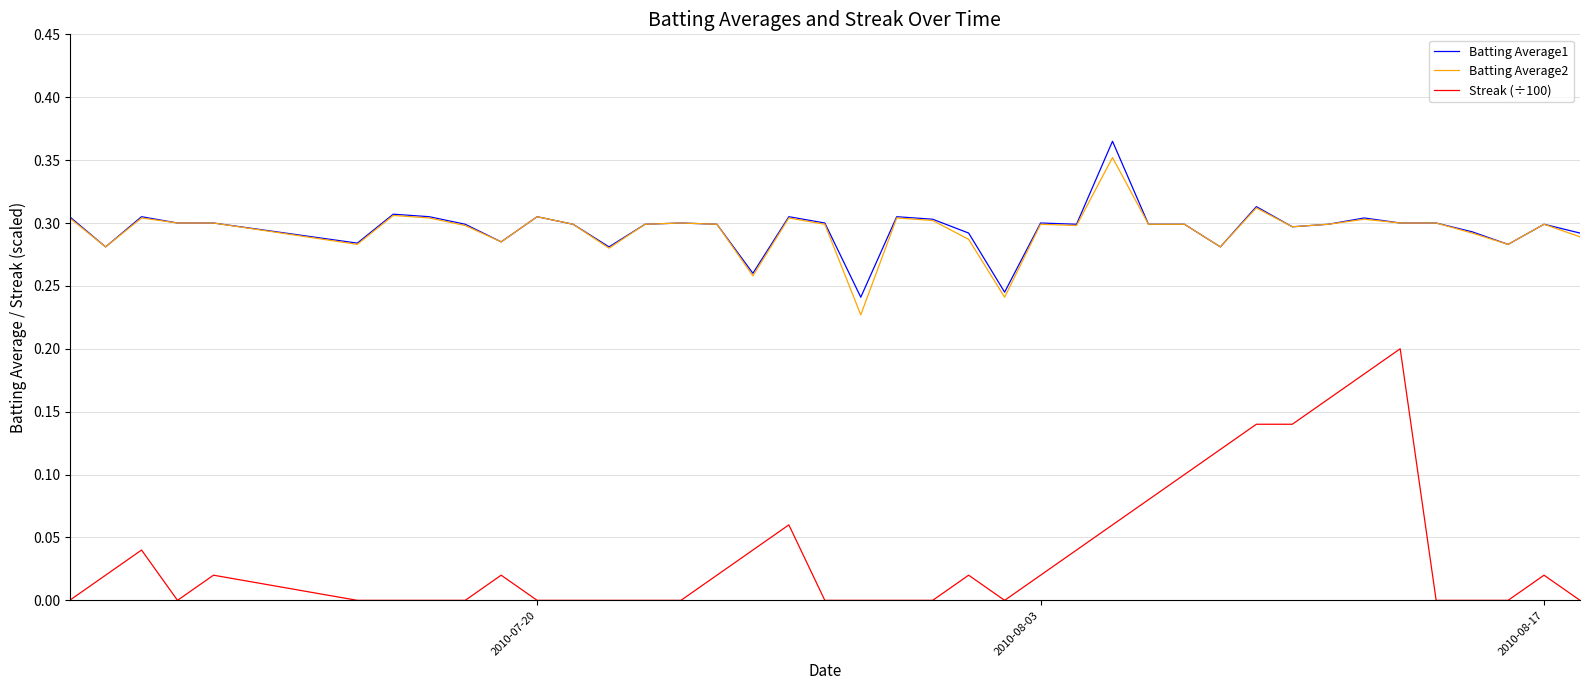

True or false: Streak (÷100) and Batting Average1 intersect in this chart.

False